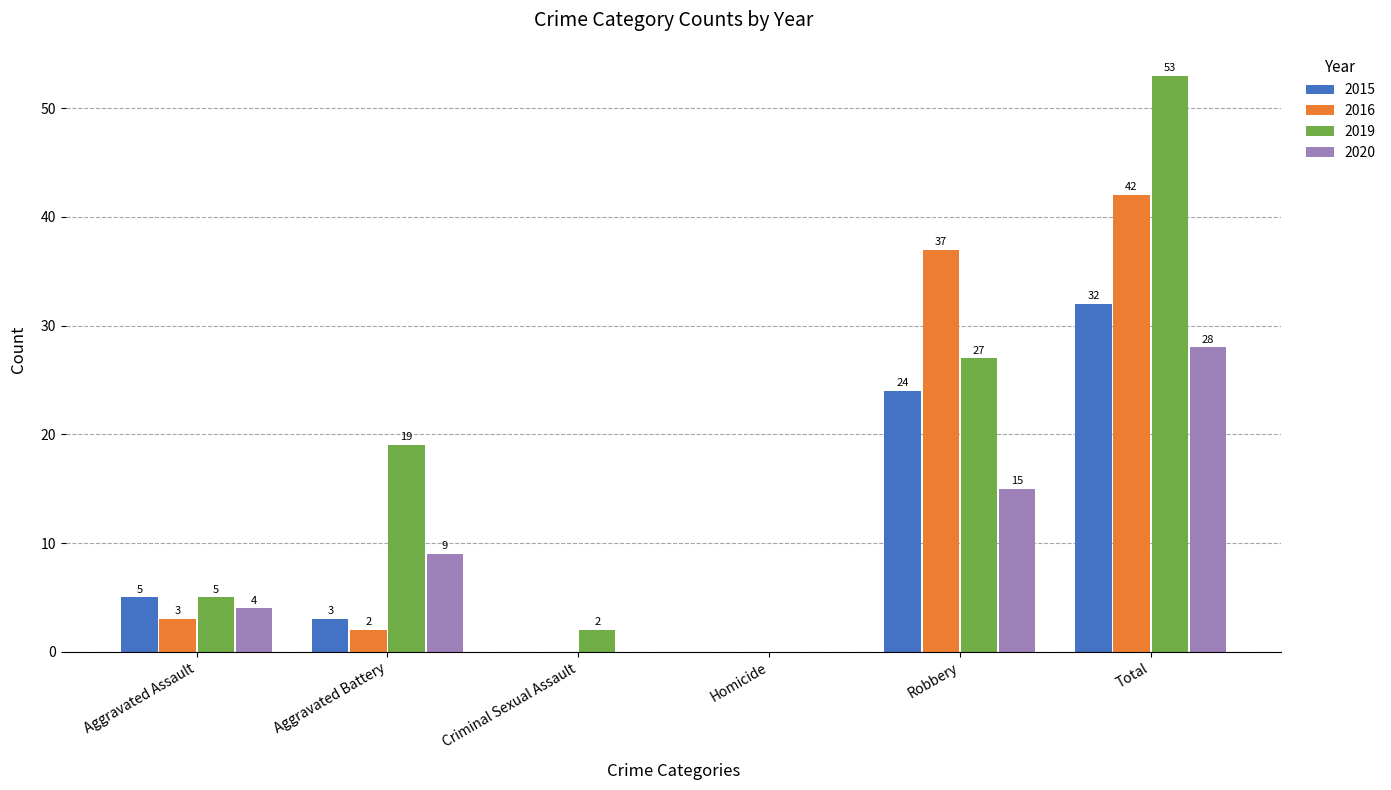

Reading left to right, list all the values displayed in this chart.

2015: Aggravated Assault=5	Aggravated Battery=3	Criminal Sexual Assault=0	Homicide=0	Robbery=24	Total=32
2016: Aggravated Assault=3	Aggravated Battery=2	Criminal Sexual Assault=0	Homicide=0	Robbery=37	Total=42
2019: Aggravated Assault=5	Aggravated Battery=19	Criminal Sexual Assault=2	Homicide=0	Robbery=27	Total=53
2020: Aggravated Assault=4	Aggravated Battery=9	Criminal Sexual Assault=0	Homicide=0	Robbery=15	Total=28